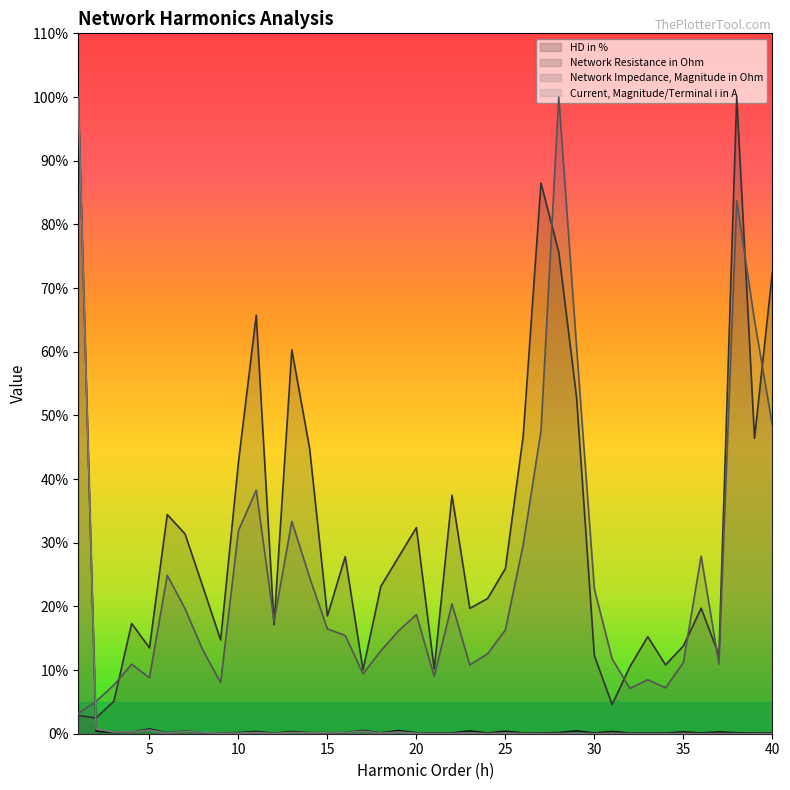

Rank the series by their maximum value, from highest to lowest.

HD in %, Network Resistance in Ohm, Network Impedance, Magnitude in Ohm, Current, Magnitude/Terminal i in A